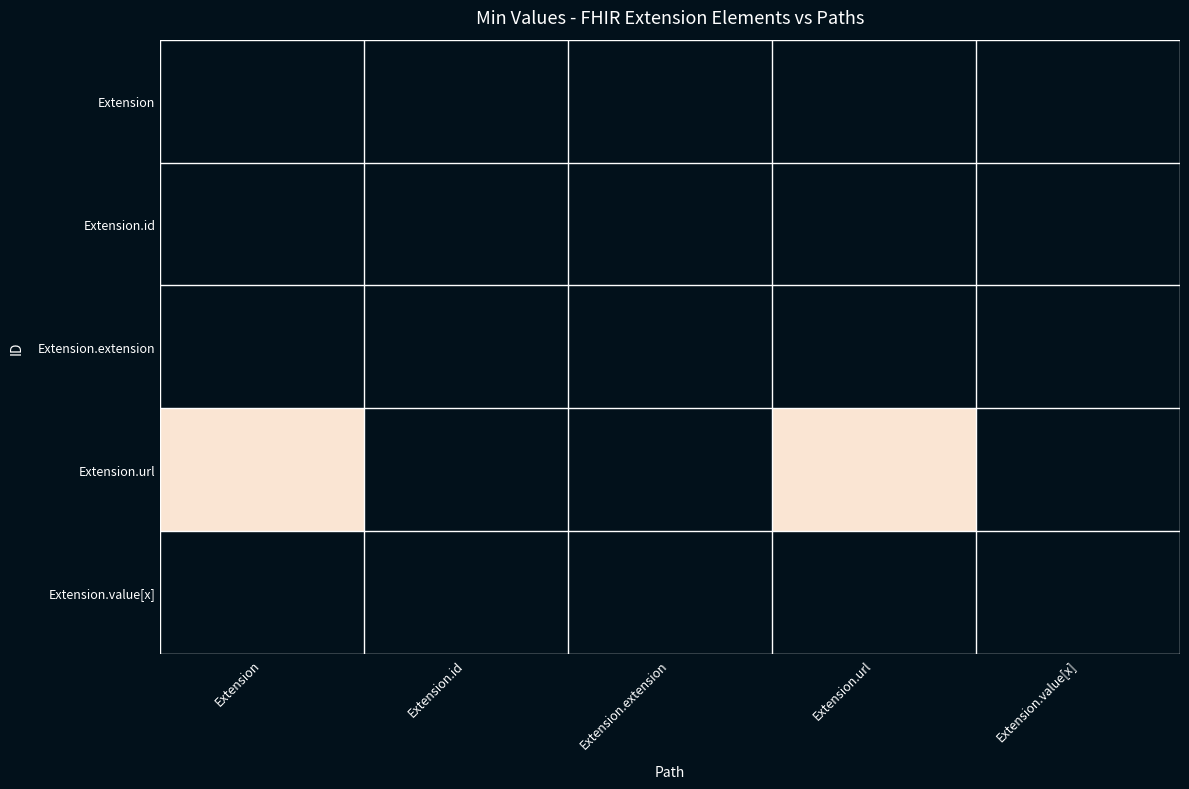

At Extension, list the series in order from smallest to largest.

Extension, Extension.id, Extension.extension, Extension.value[x], Extension.url